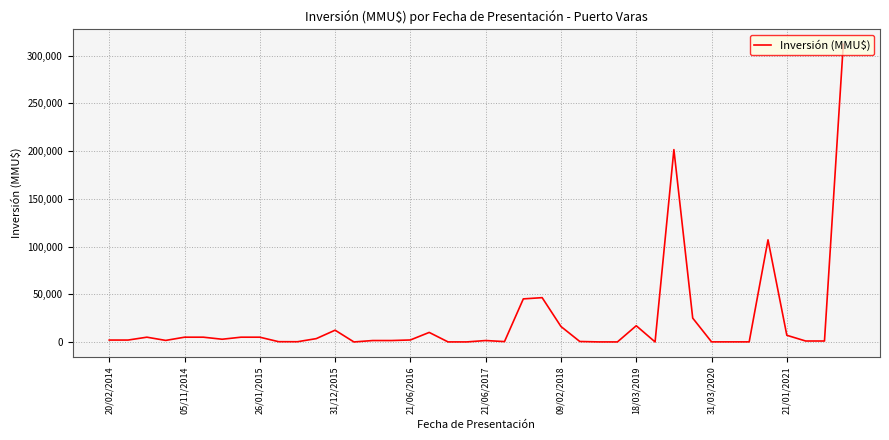

What is the sum of all values?

847194